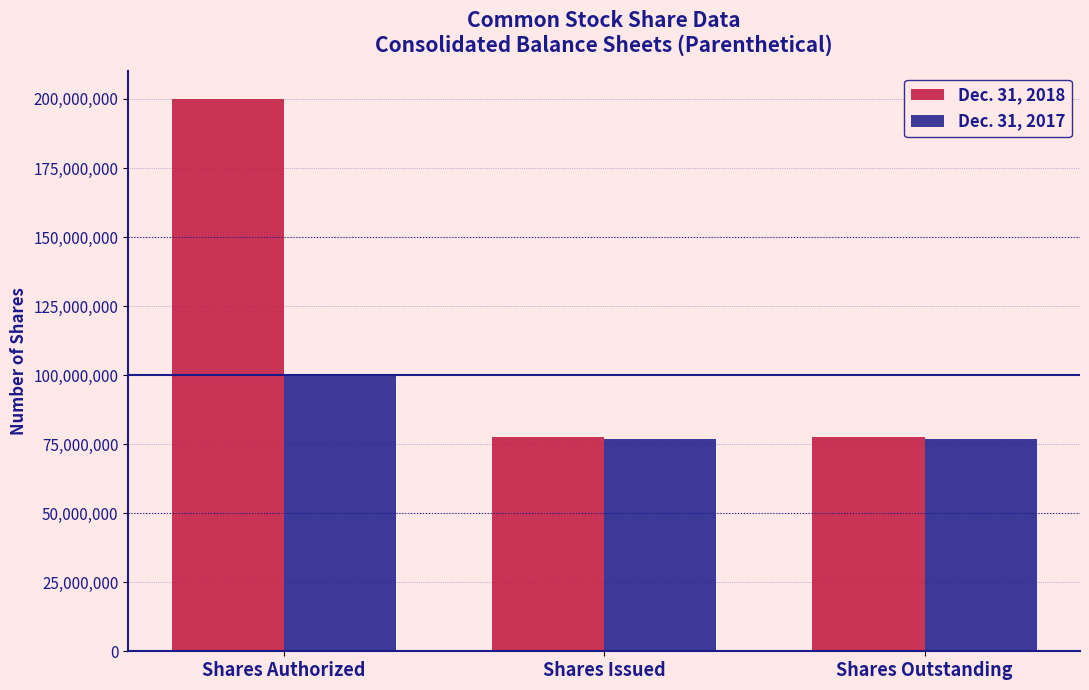

What position from the right is Shares Authorized?

3